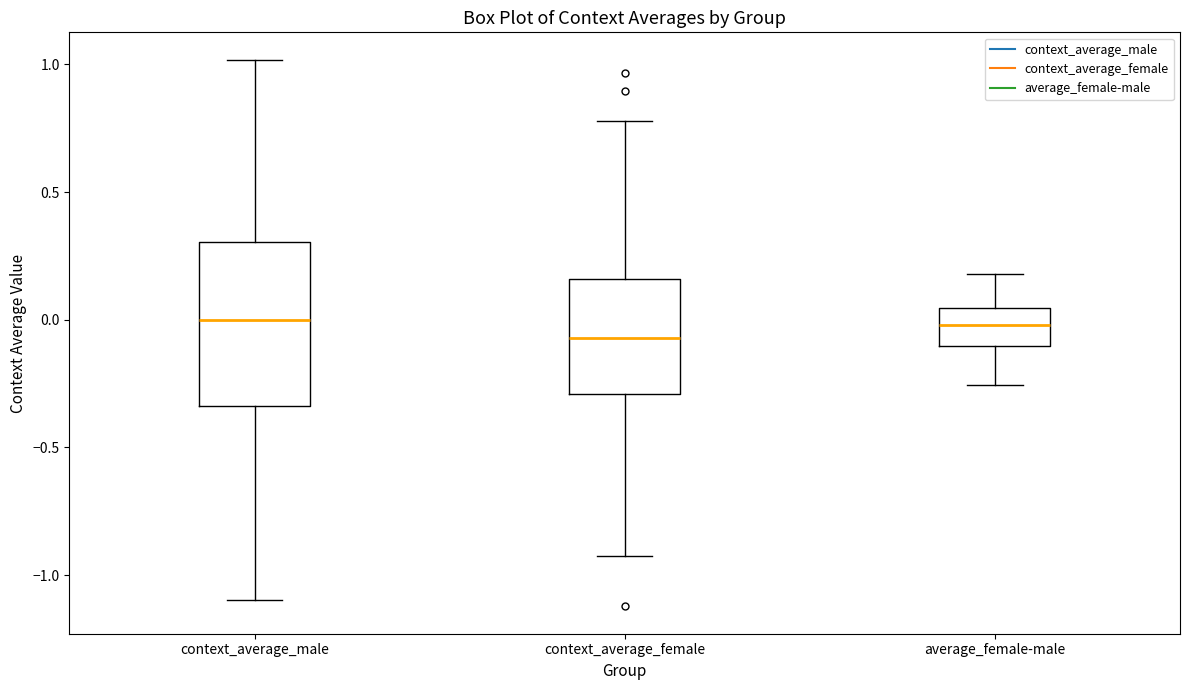

Where is the lower edge of the box for context_average_female on the y-axis? The values are not printed on the chart, so give them approximately, as read against the axis.

-0.30